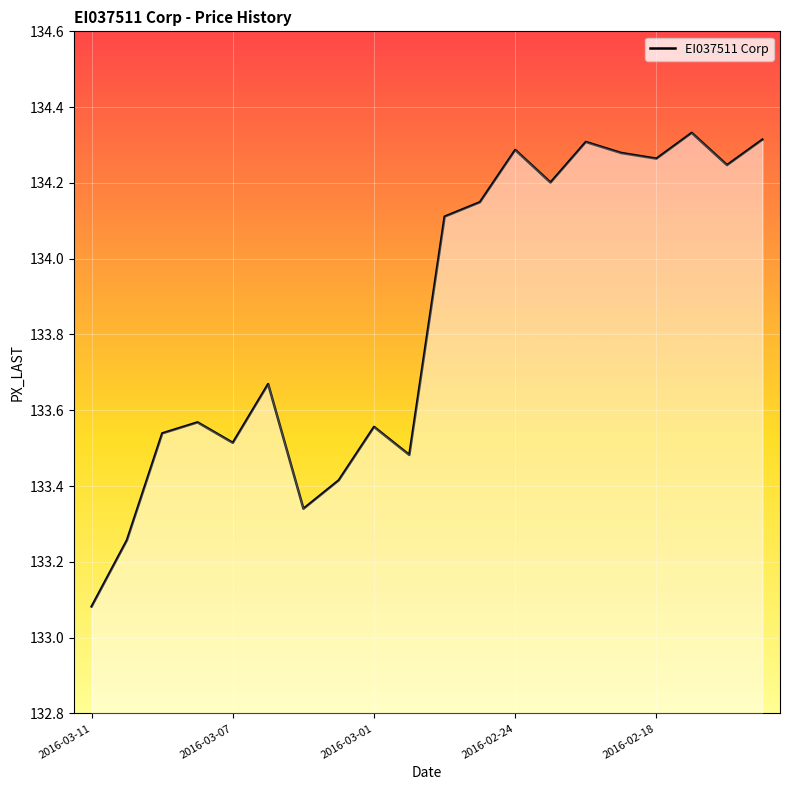

Where does the data first go above 134?

2016-02-26